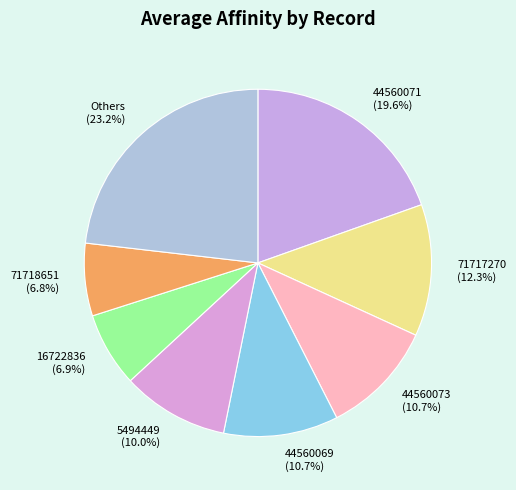

What percentage is NOT represented by 71717270?

87.7%